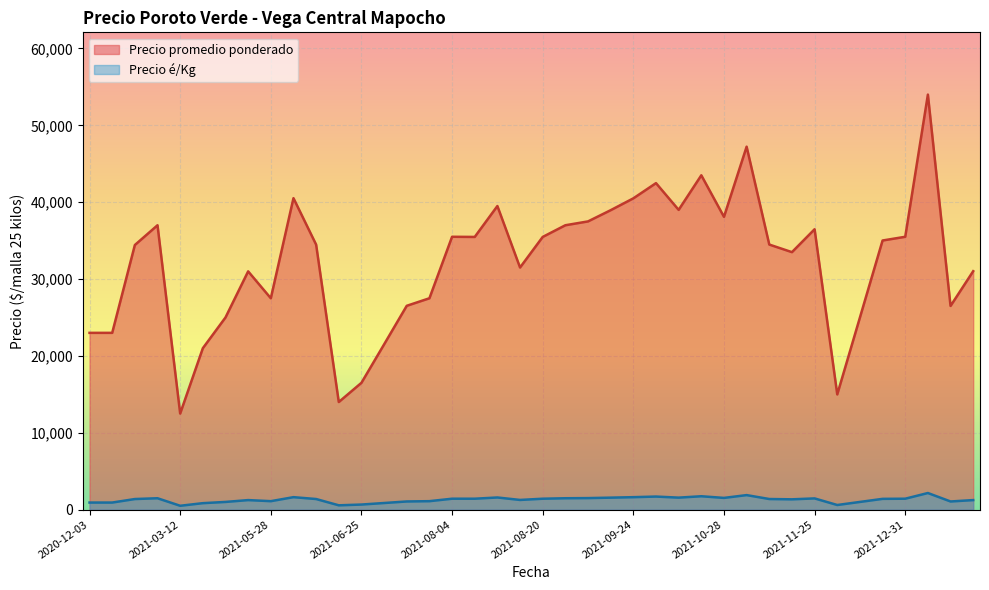

At which label does Precio é/Kg reach its minimum?

2021-03-12